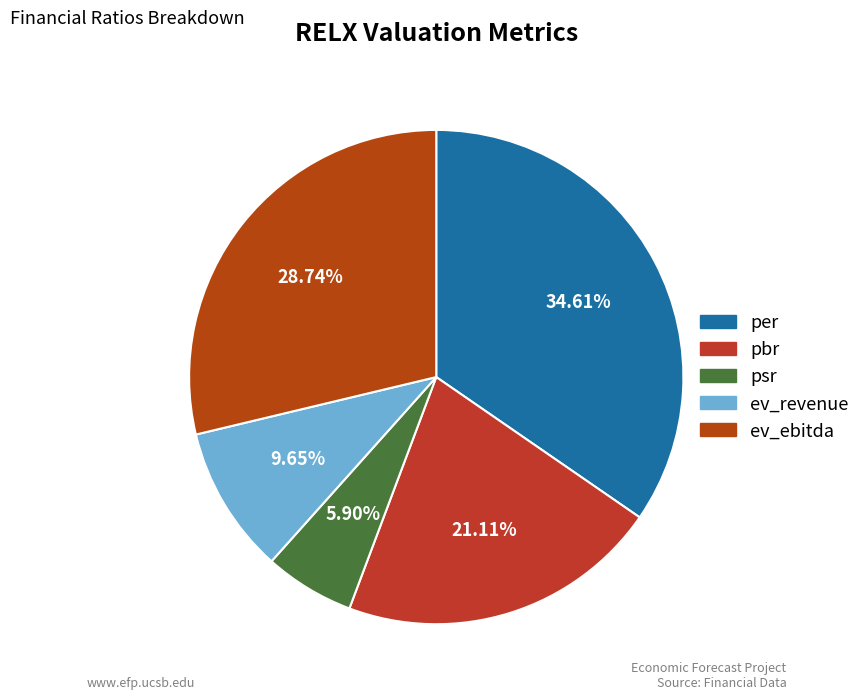

Count the number of slices in the pie.

5